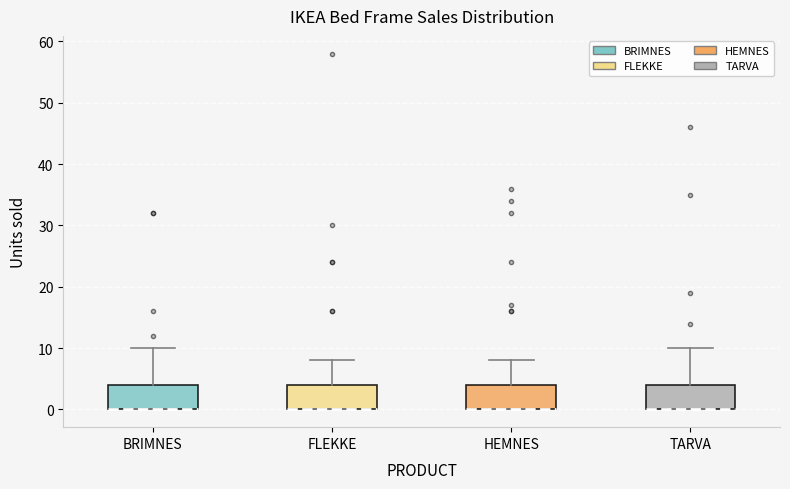

Reading left to right, read every box against the y-axis: the position of its median line, the range the box covers, and the ends of its whiskers. The values are not printed on the chart, so give them approximately, as read against the axis.

BRIMNES: median 0 (drawn on the box's lower edge), box 0 to 4, whiskers 0 to 10
FLEKKE: median 0 (drawn on the box's lower edge), box 0 to 4, whiskers 0 to 8
HEMNES: median 0 (drawn on the box's lower edge), box 0 to 4, whiskers 0 to 8
TARVA: median 0 (drawn on the box's lower edge), box 0 to 4, whiskers 0 to 10